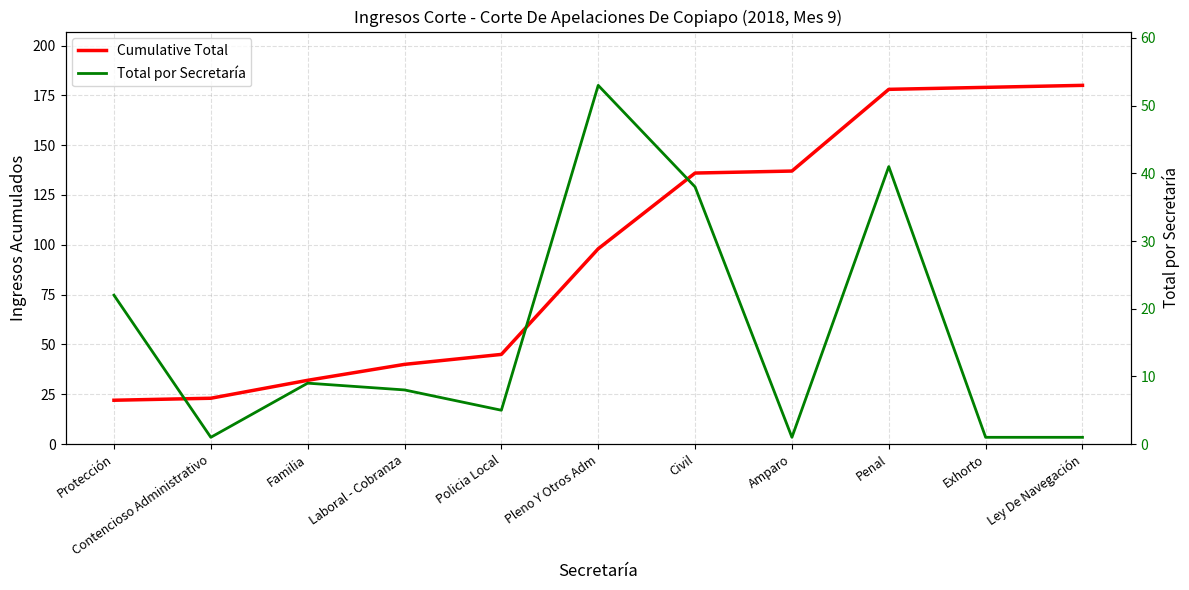

What are all the series names shown in the legend?

Cumulative Total, Total por Secretaría